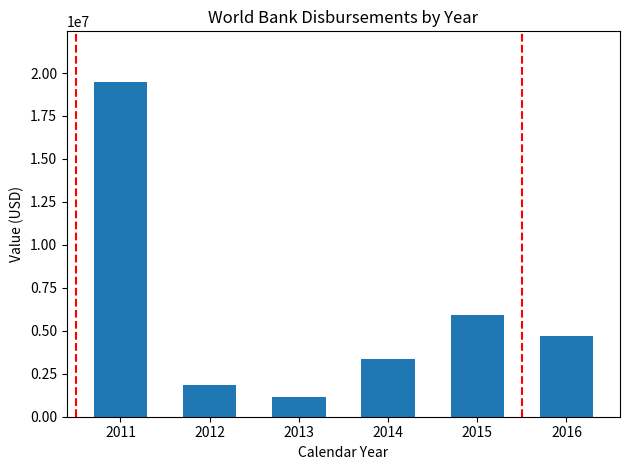

At which category does the chart reach its peak across all series?

2011